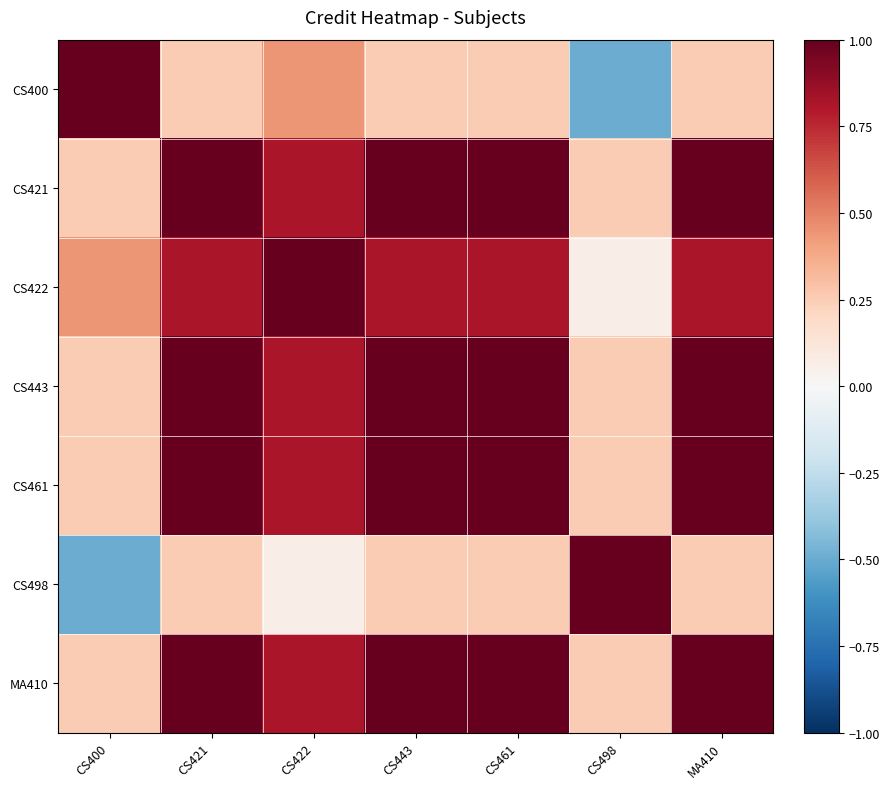

At which category does the chart reach its peak across all series?

CS400